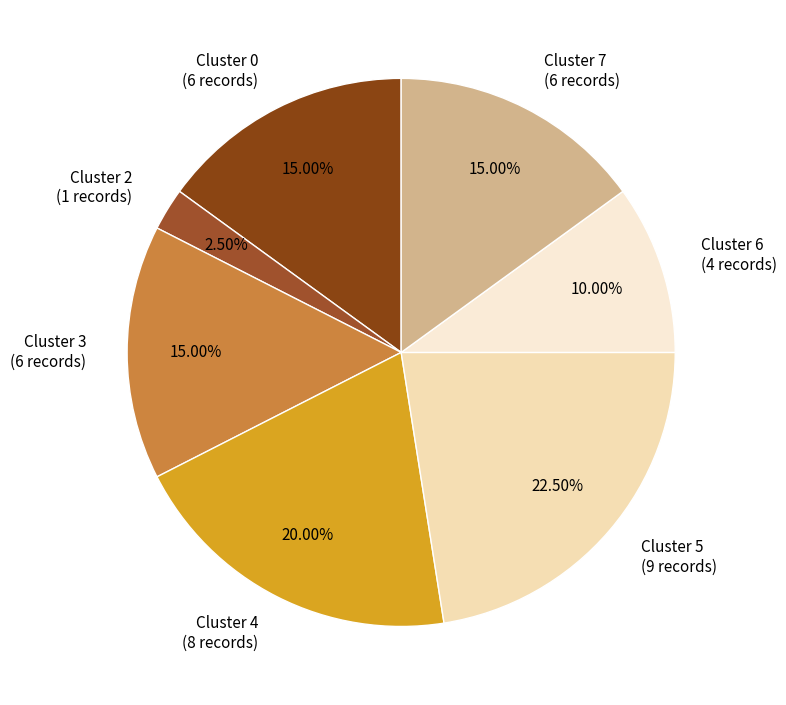

Does Cluster 0 (6 records) account for over 50% of the chart?

No